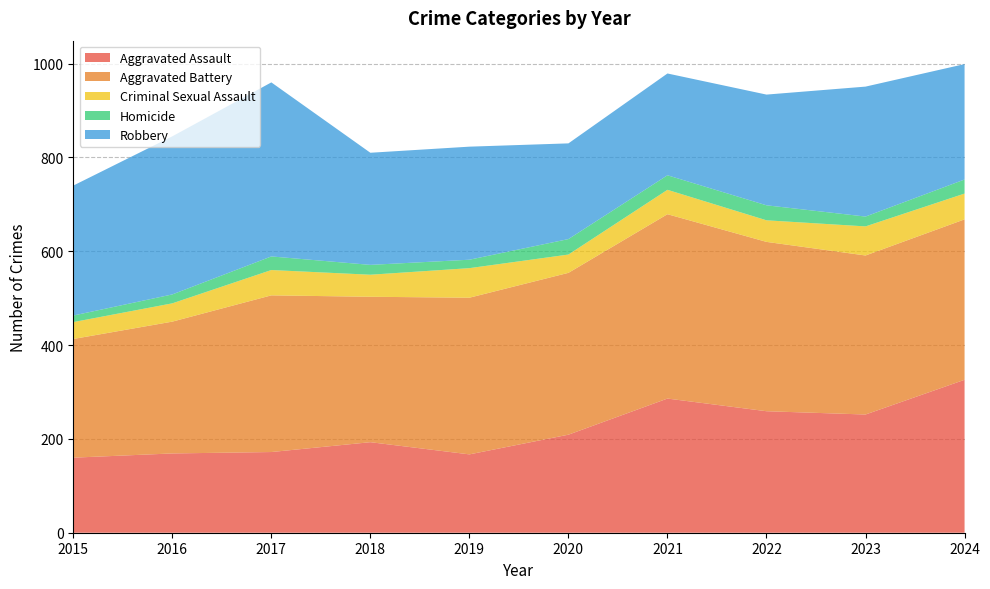

Reading left to right, list all the values displayed in this chart.

Aggravated Assault: 160	169	172	193	167	209	286	259	252	326
Aggravated Battery: 253	281	334	310	334	345	393	361	339	342
Criminal Sexual Assault: 36	39	54	47	63	39	52	46	62	55
Homicide: 14	19	29	21	18	33	31	32	21	30
Robbery: 277	337	371	239	241	204	217	236	277	246